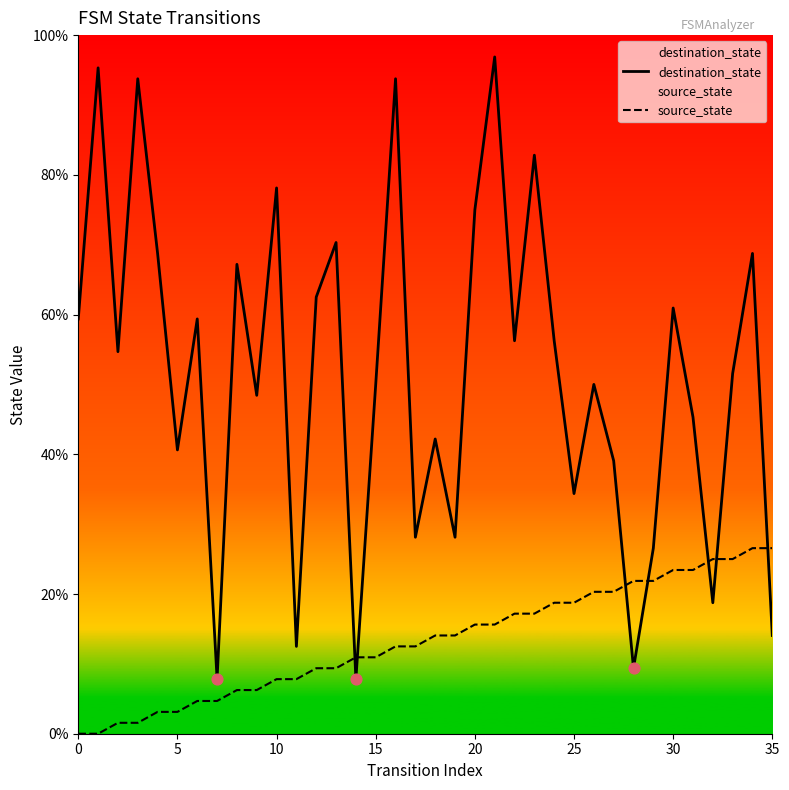

Which series has the largest total across all categories?

destination_state